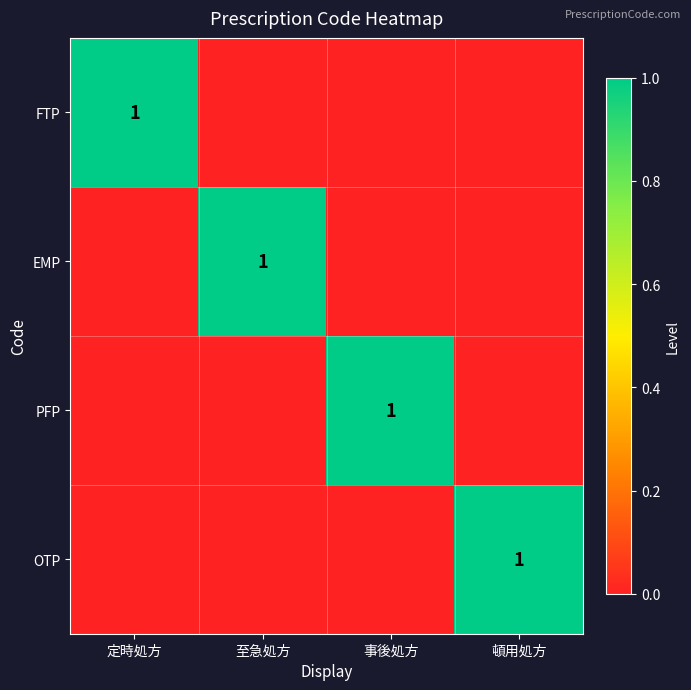

The value of OTP at 頓用処方 is 1. True or false?

True